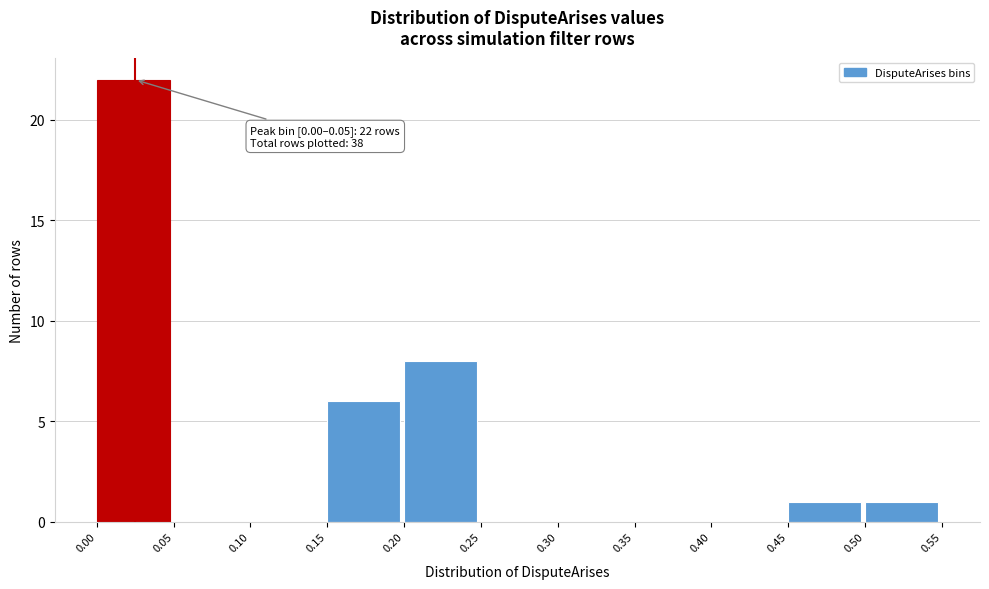

Over which range of the x-axis is the bar tallest?

0.00 to 0.05